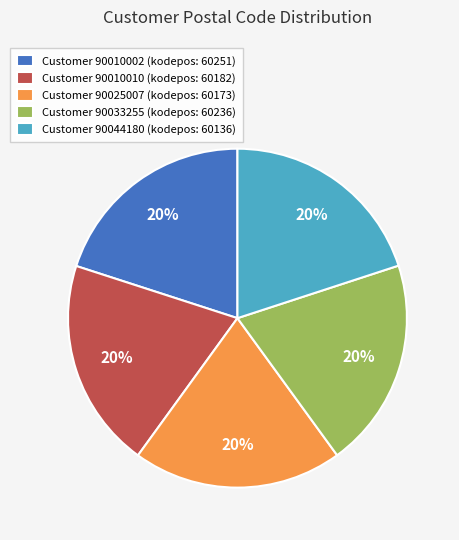

To the nearest percent, what percentage of the pie is Customer 90025007 (kodepos: 60173)?

20%